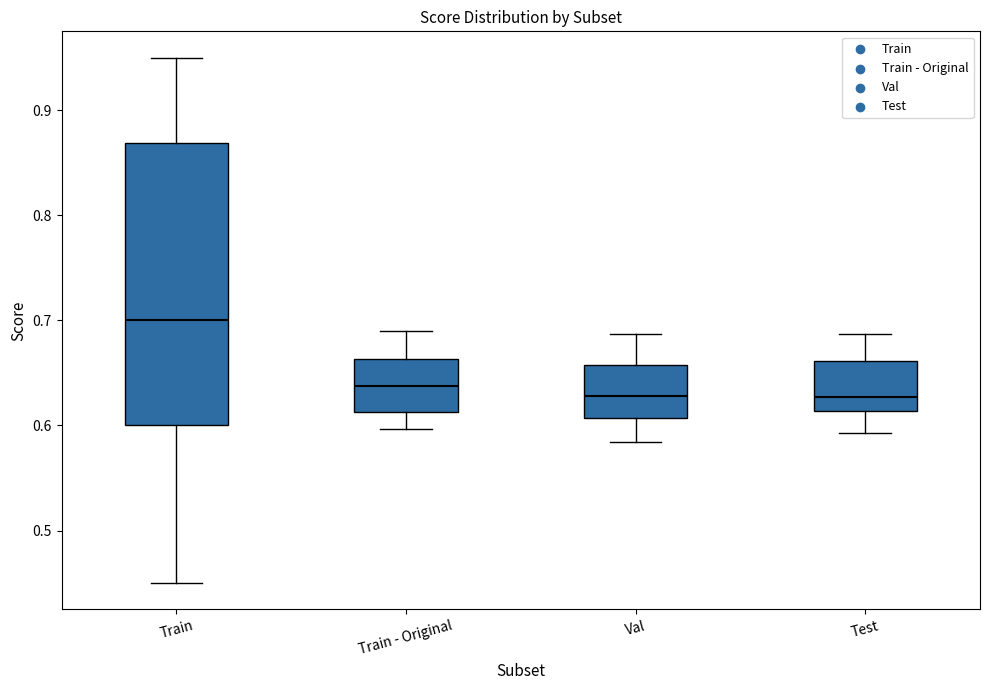

Reading left to right, read every box against the y-axis: the position of its median line, the range the box covers, and the ends of its whiskers. The values are not printed on the chart, so give them approximately, as read against the axis.

Train: median 0.70, box 0.60 to 0.87, whiskers 0.45 to 0.95
Train - Original: median 0.64, box 0.61 to 0.66, whiskers 0.60 to 0.69
Val: median 0.63, box 0.61 to 0.66, whiskers 0.58 to 0.69
Test: median 0.63, box 0.61 to 0.66, whiskers 0.59 to 0.69